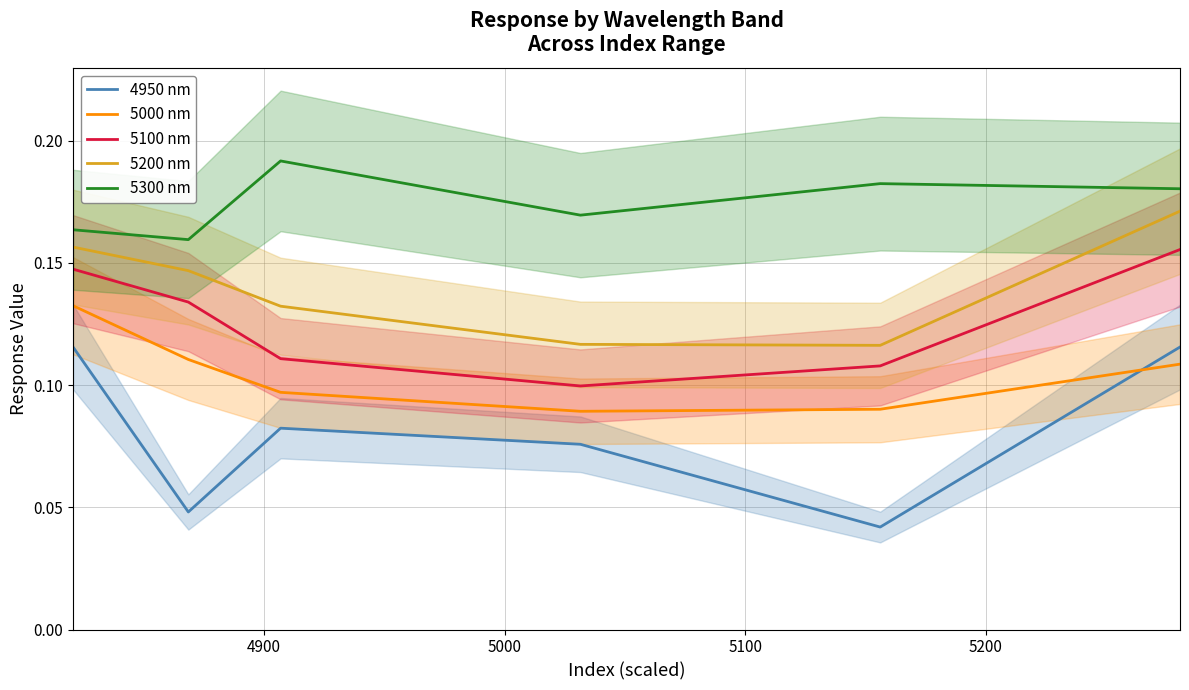

True or false: 4950 nm and 5100 nm intersect in this chart.

False